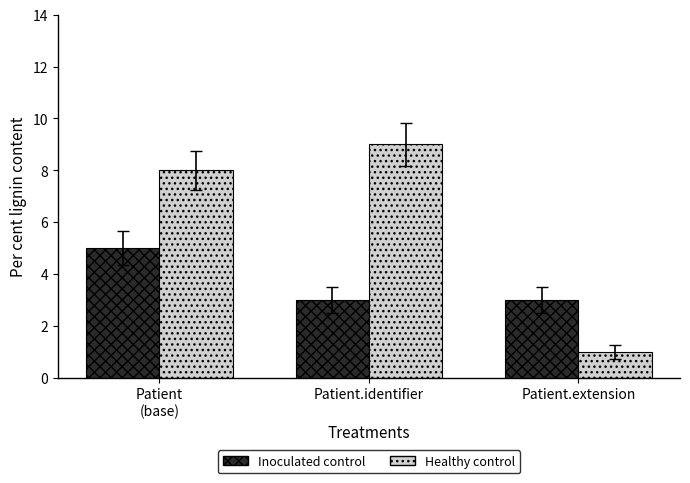

How many distinct data groups are displayed?

2